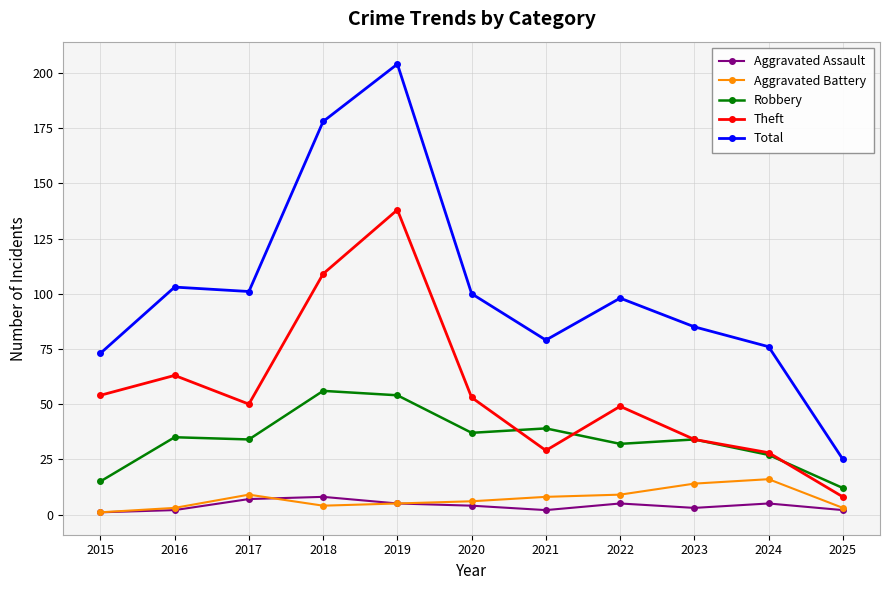

Count the number of data series in this chart.

5